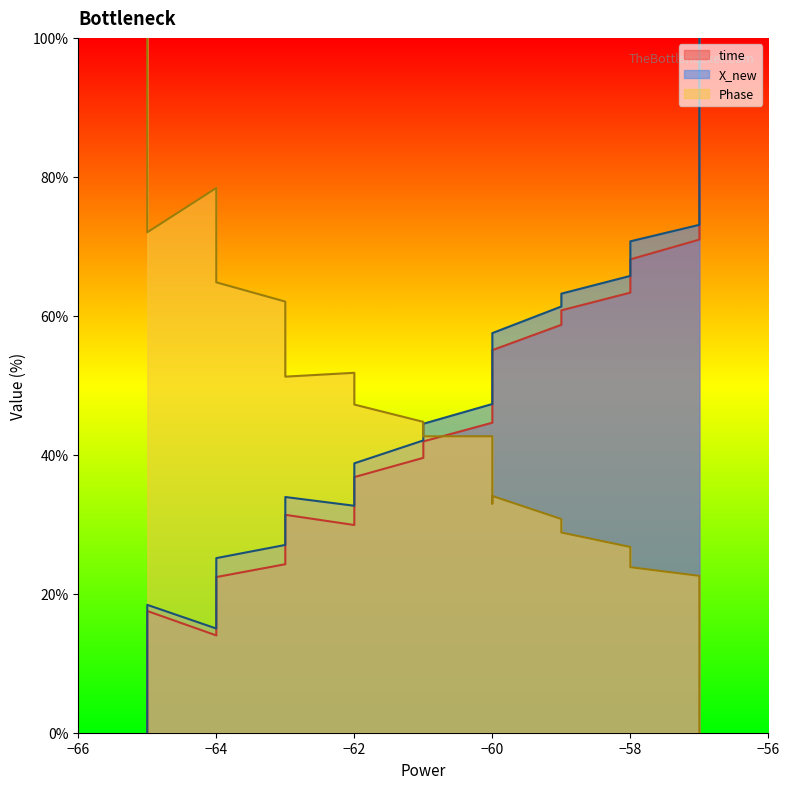

Is the value of Phase at 28 greater than the value of X_new at 35?

No